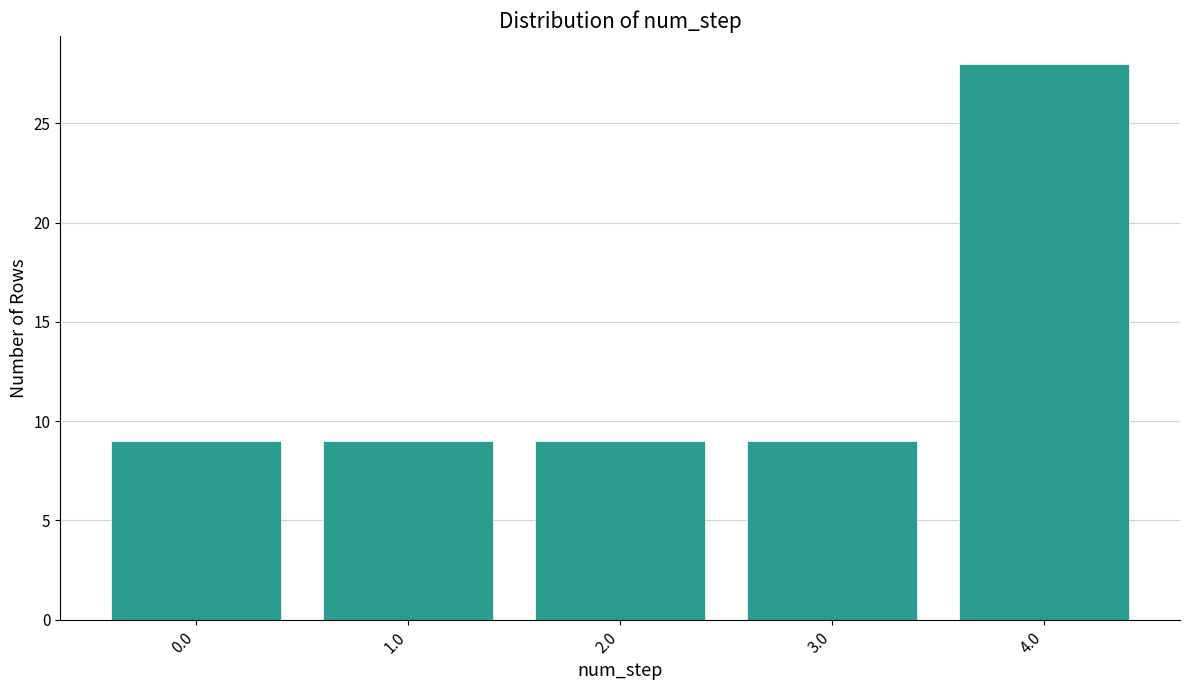

Reading left to right, what are all the values shown in this chart?

9	9	9	9	28